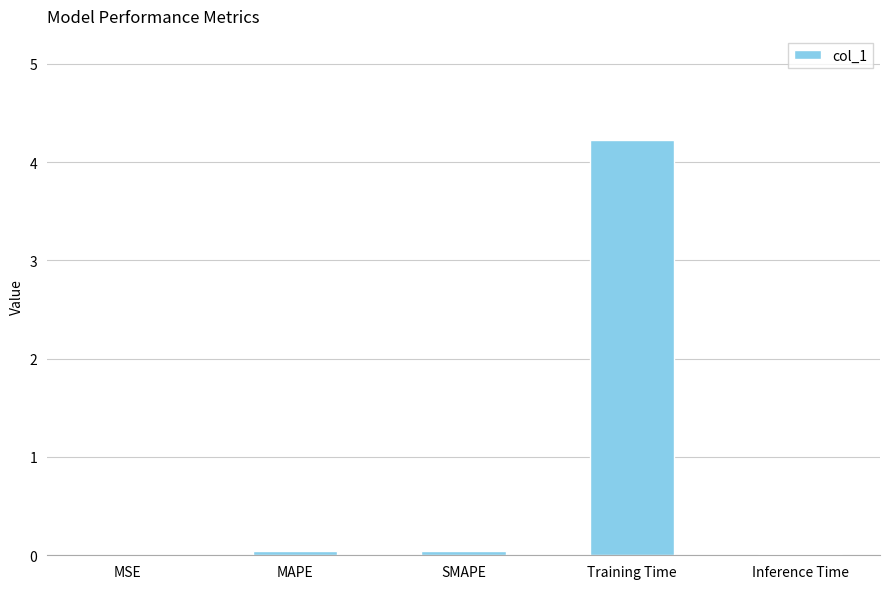

At which category does the chart reach its peak across all series?

Training Time